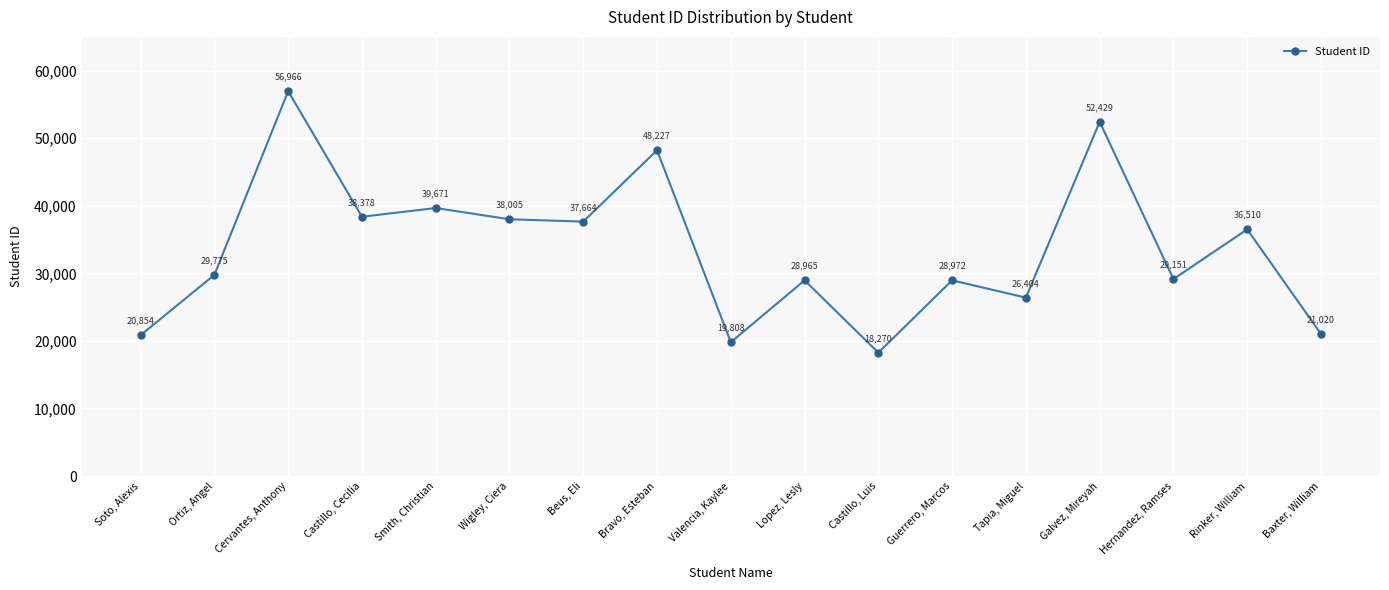

True or false: the data has more than 1 interior local peaks.

True